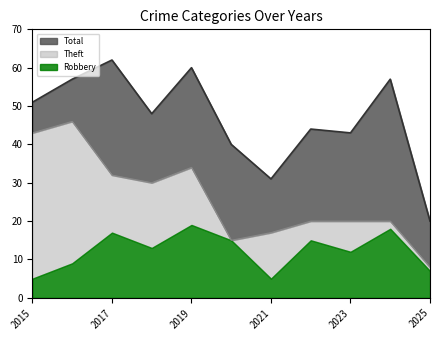

What is the minimum value for Robbery?

5